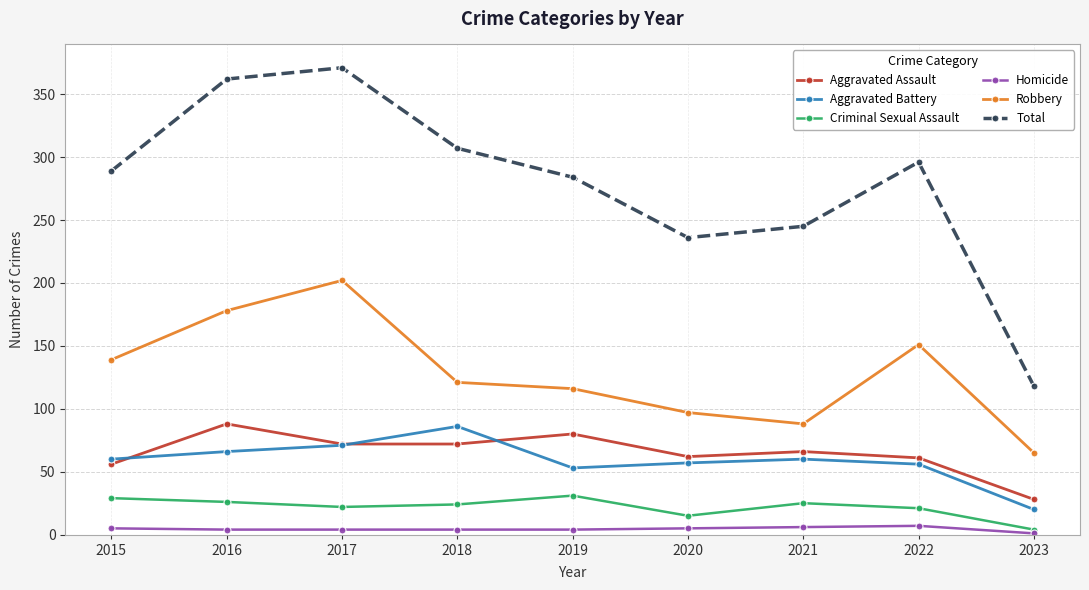

At 2022, list the series in order from smallest to largest.

Homicide, Criminal Sexual Assault, Aggravated Battery, Aggravated Assault, Robbery, Total